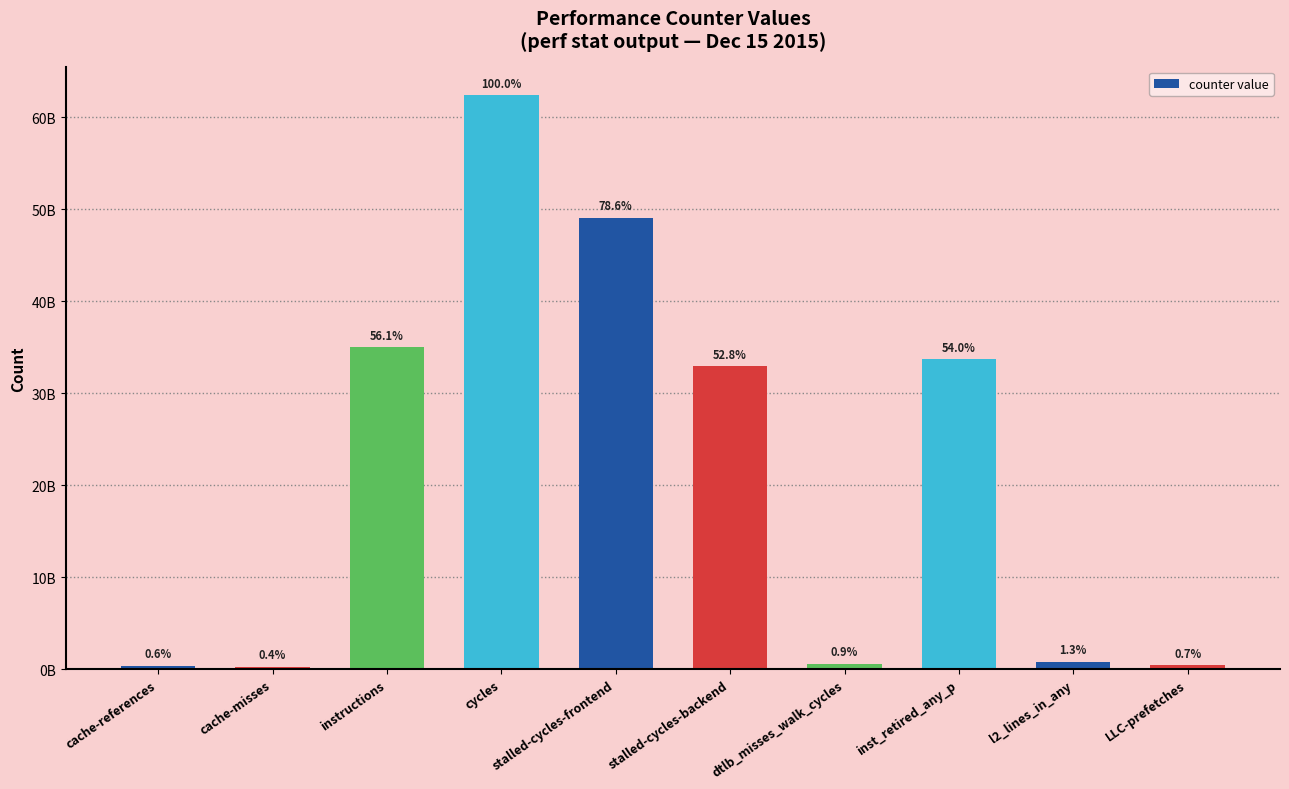

Where is the data nearest to the value 31308587066?

stalled-cycles-backend